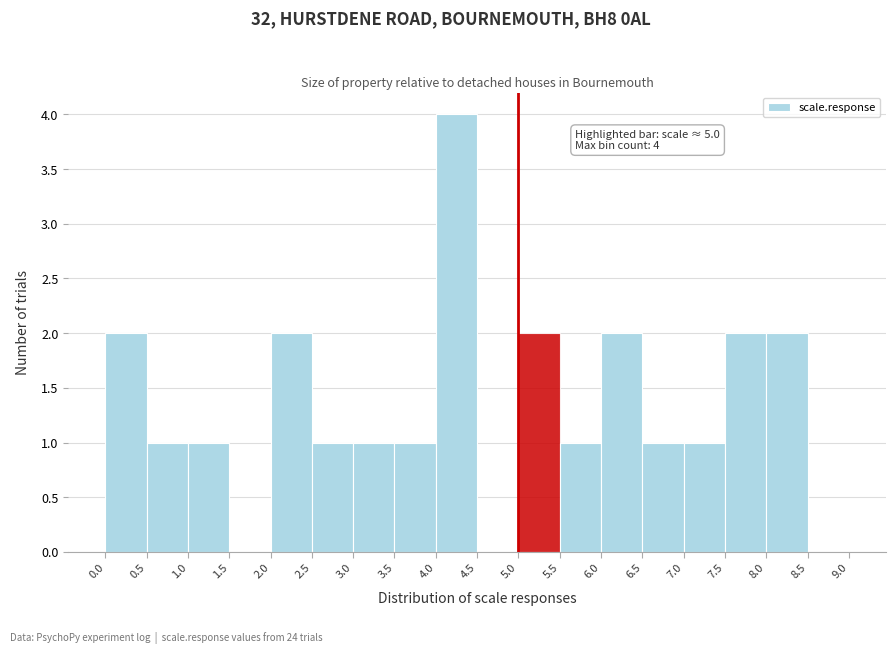

Over which range of the x-axis is the bar tallest?

4.0 to 4.5